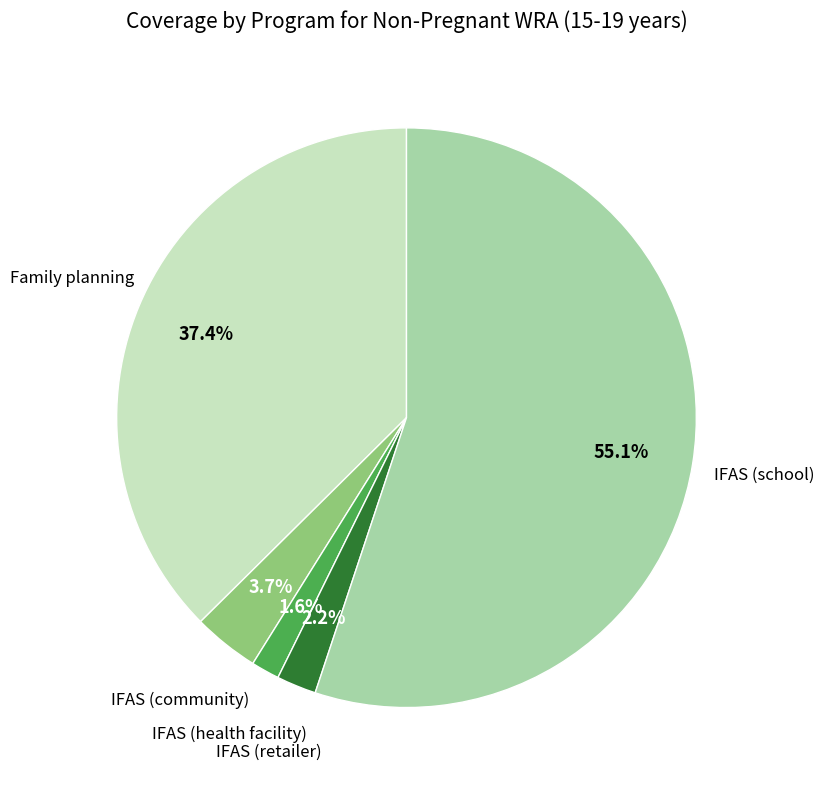

Does any single category account for the majority?

Yes